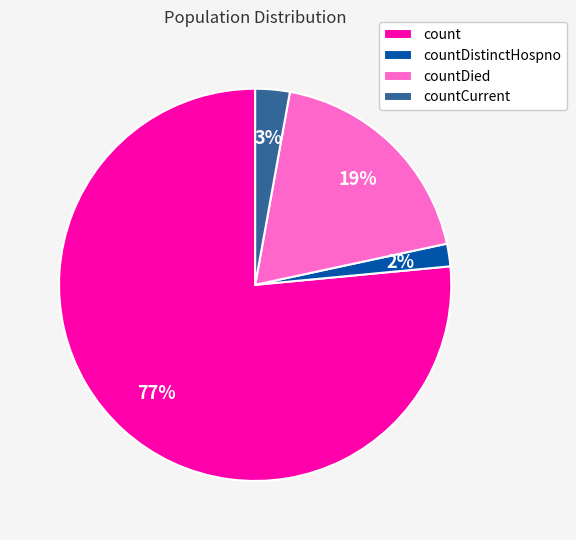

The countDistinctHospno slice represents 2% of the pie. True or false?

True